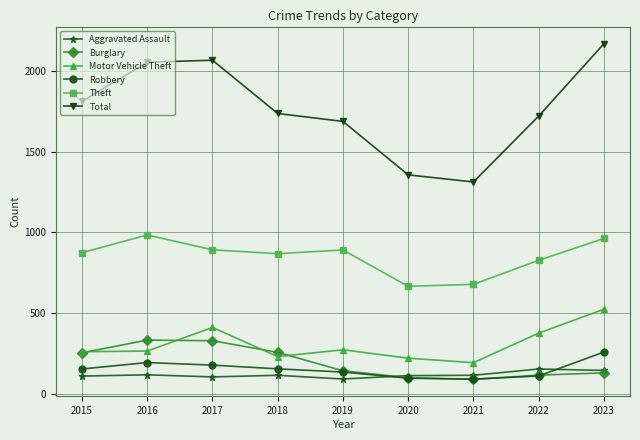

Does the chart have visible grid lines?

Yes